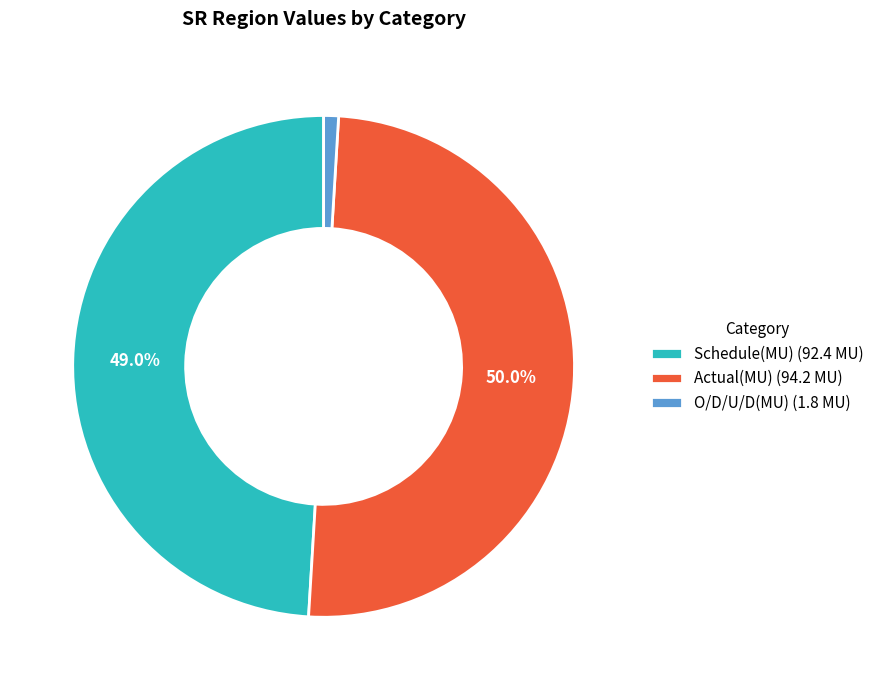

To the nearest percent, what percentage of the pie is Schedule(MU)?

49%